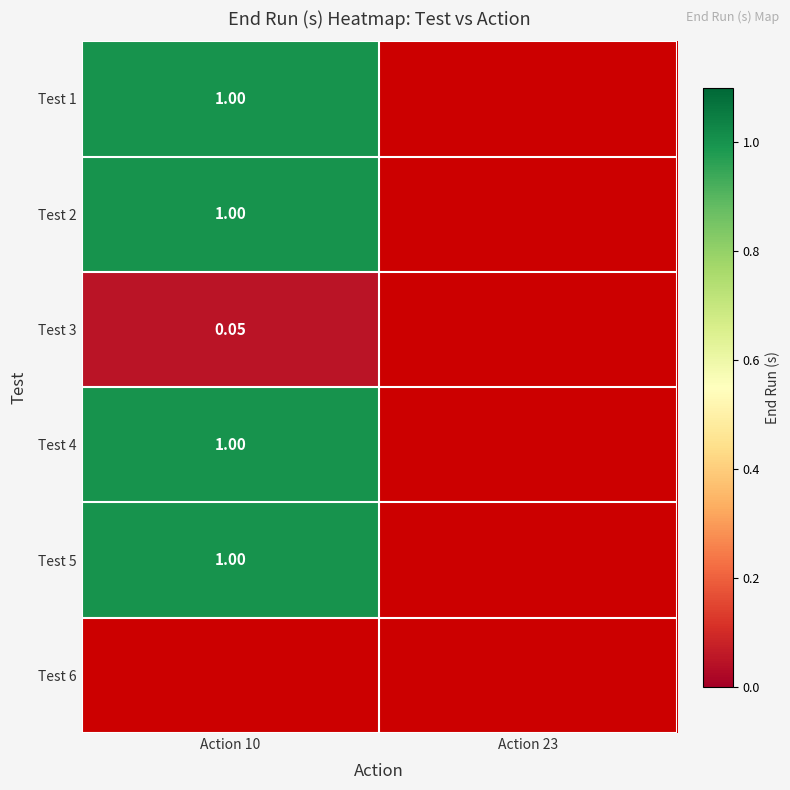

At which category does the chart reach its minimum across all series?

Action 10